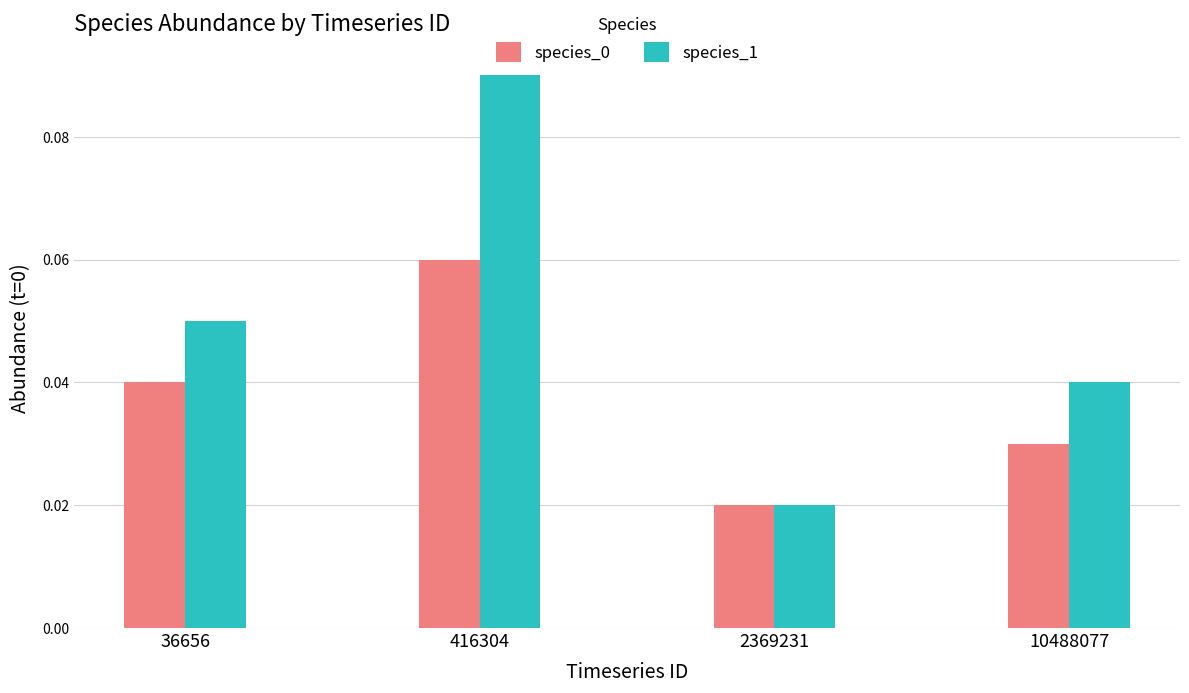

At which category is the sum across all series the highest?

416304